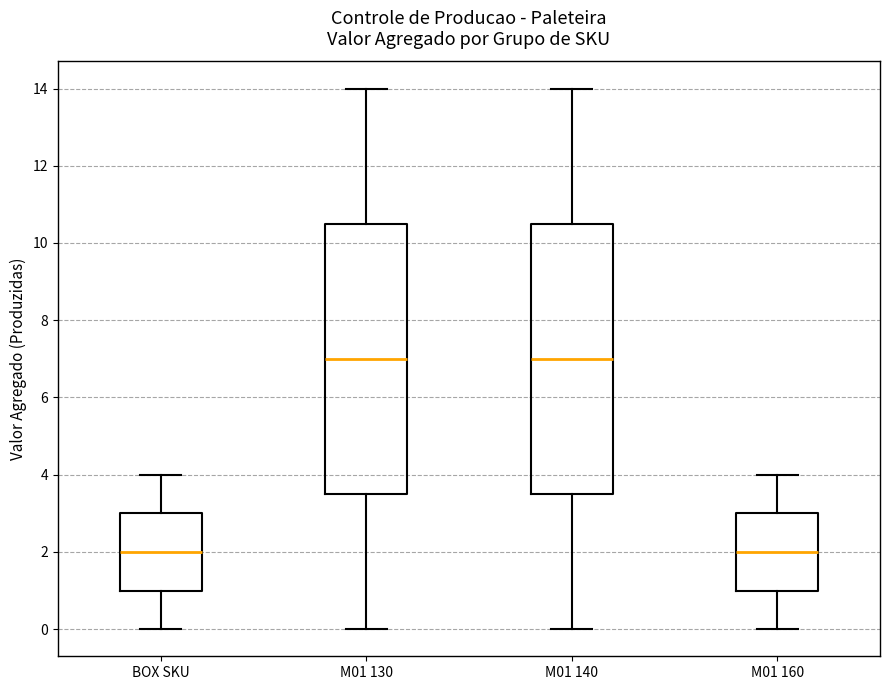

Reading left to right, transcribe this box plot: for each box, give where its median line is, the range the box spans, and where its two whiskers end, as read against the y-axis. The values are not printed on the chart, so give them approximately, as read against the axis.

BOX SKU: median 2.0, box 1.0 to 3.0, whiskers 0.0 to 4.0
M01 130: median 7.0, box 3.6 to 10.6, whiskers 0.0 to 14.0
M01 140: median 7.0, box 3.6 to 10.6, whiskers 0.0 to 14.0
M01 160: median 2.0, box 1.0 to 3.0, whiskers 0.0 to 4.0